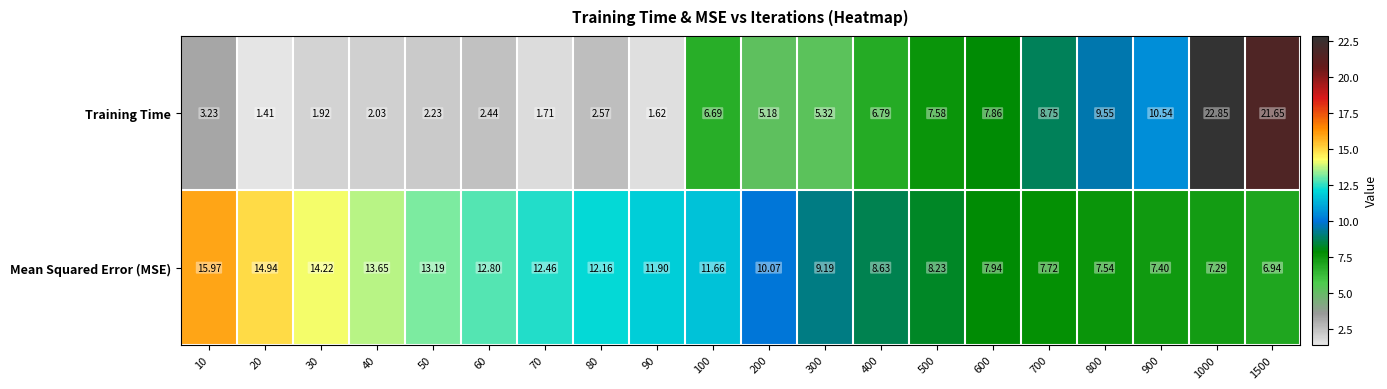

Which series has the widest spread of values?

Training Time